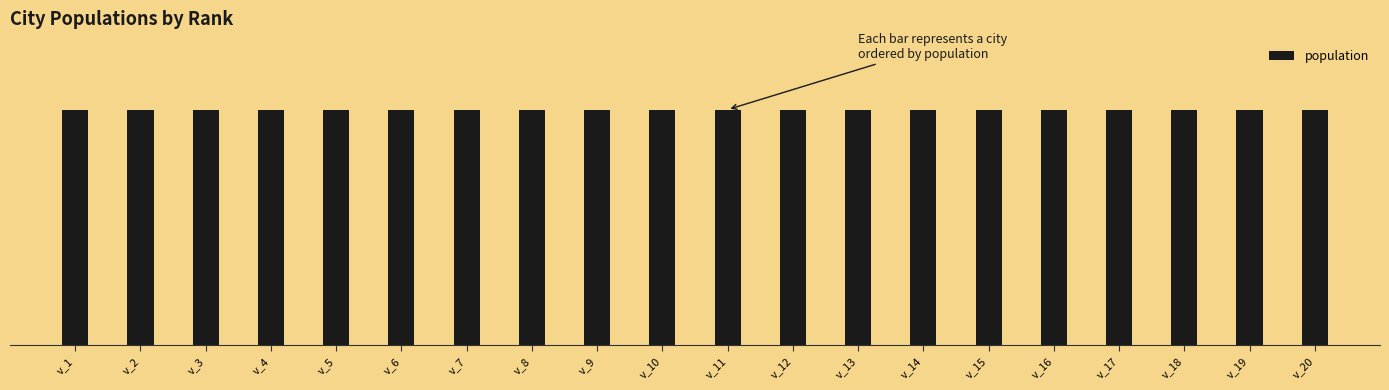

What is the difference between the maximum and minimum values?

16482498